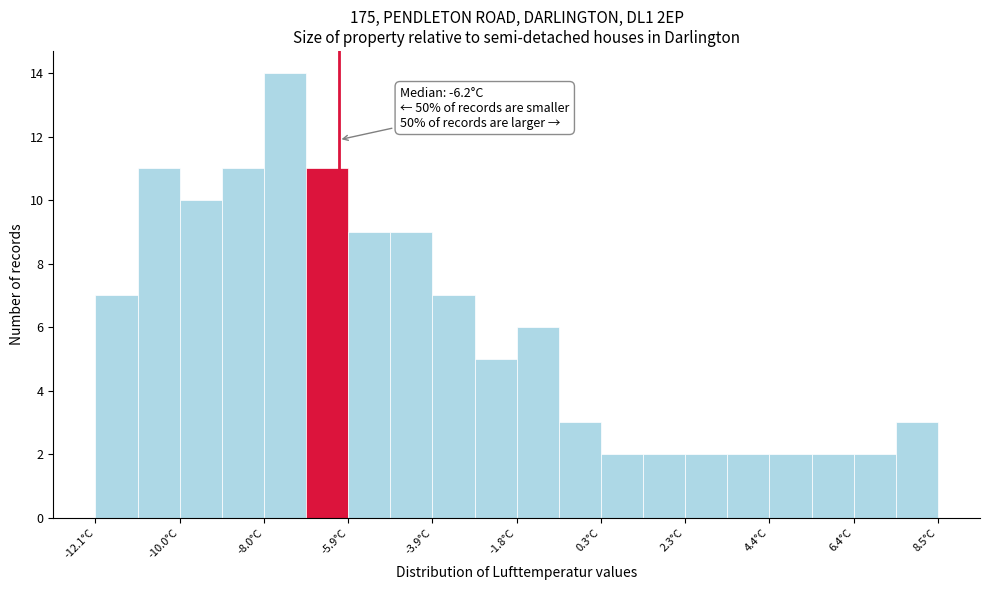

Read against the x-axis, roughly where is the centre of the tallest bar?

-7.5